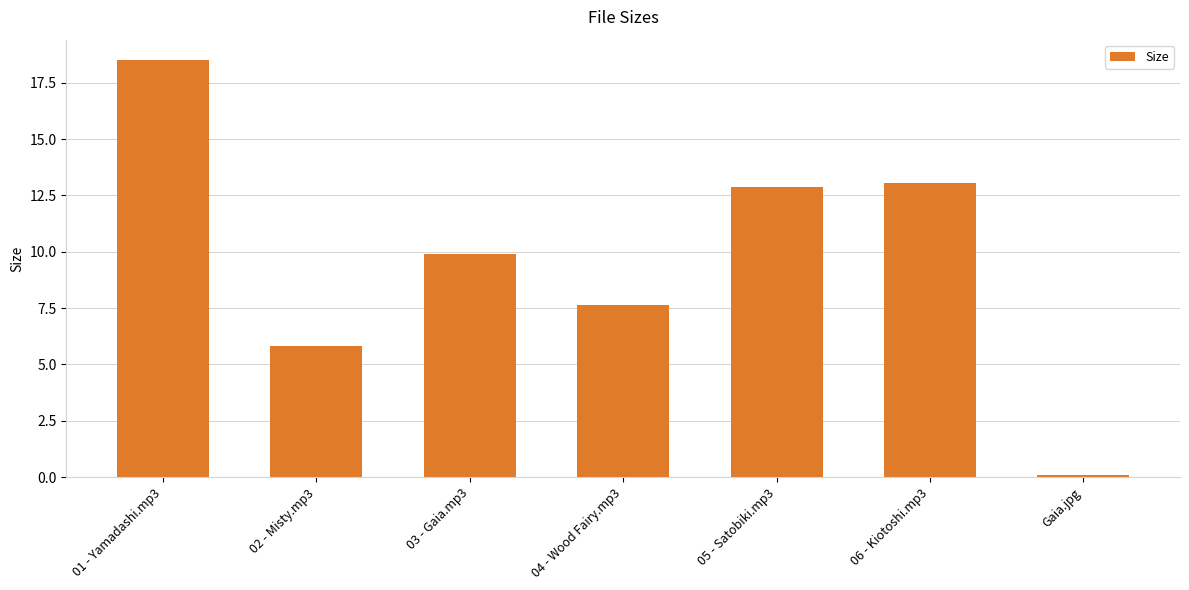

Rank the categories by value from highest to lowest.

01 - Yamadashi.mp3, 06 - Kiotoshi.mp3, 05 - Satobiki.mp3, 03 - Gaia.mp3, 04 - Wood Fairy.mp3, 02 - Misty.mp3, Gaia.jpg